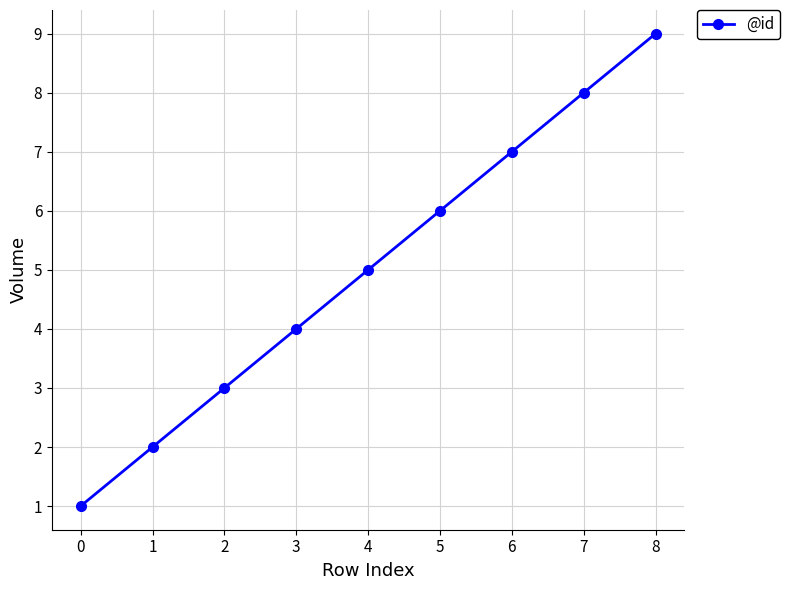

How many categories are shown in the chart?

9